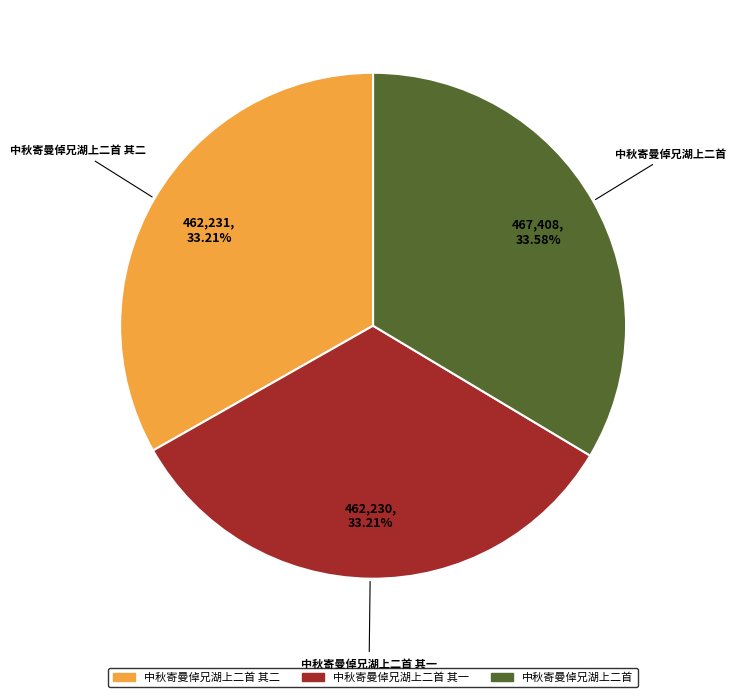

Does any single category account for the majority?

No